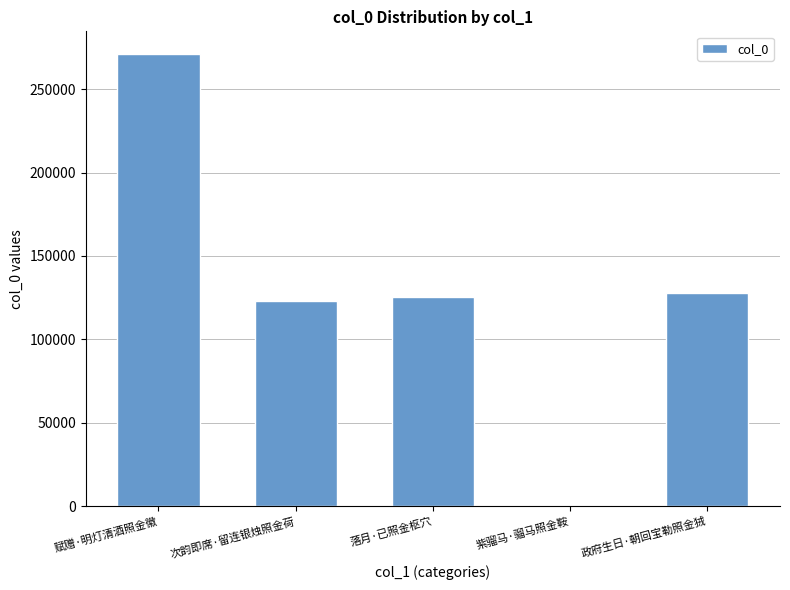

What is the difference between the values at 紫骝马·骝马照金鞍 and 政府生日·朝回宝勒照金狨?

127468